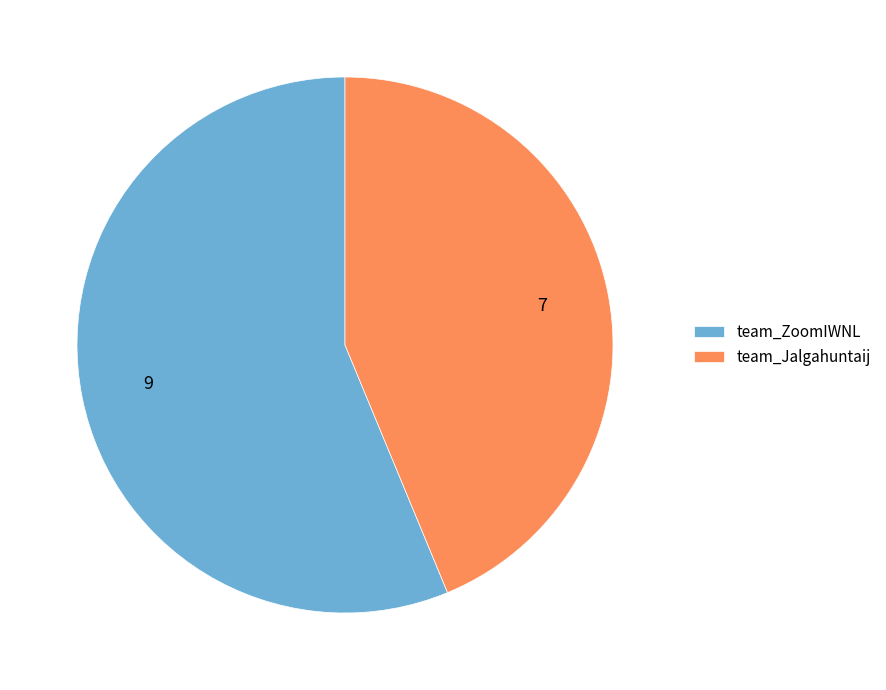

Rank the categories by value from lowest to highest.

team_Jalgahuntaij, team_ZoomIWNL